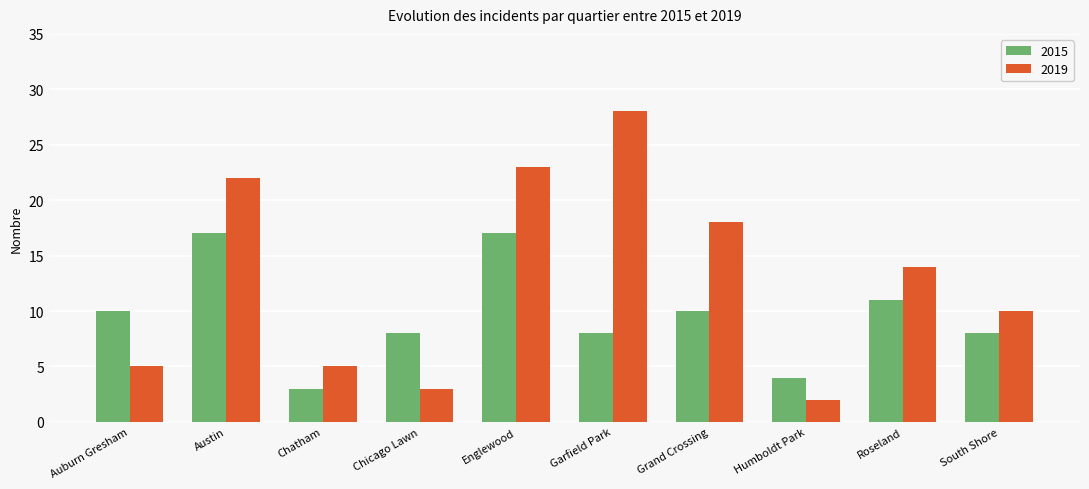

Which series has the widest spread of values?

2019